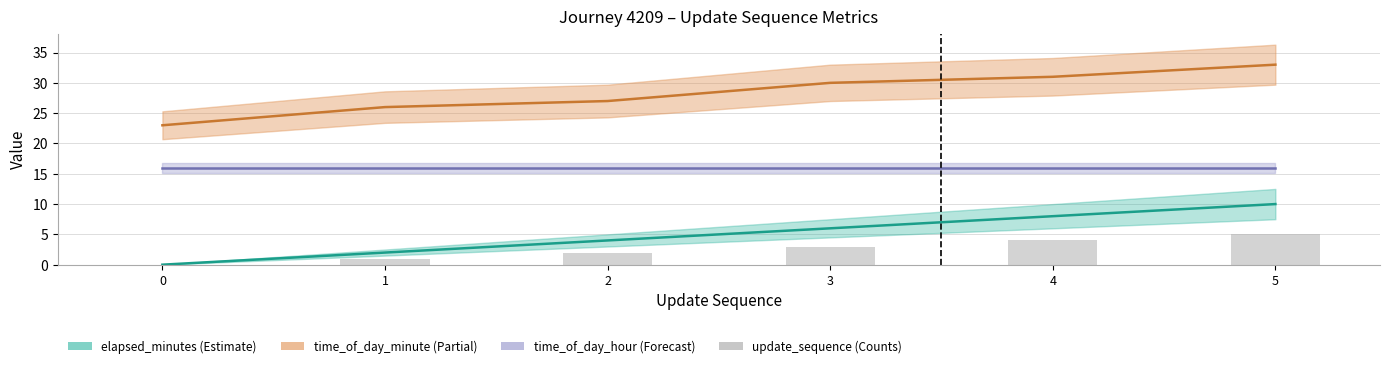

Is it true that the value at 4 is 1?

False